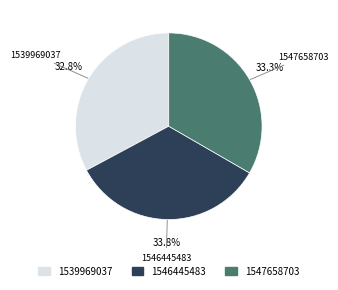

Does 1546445483 account for over 50% of the chart?

No